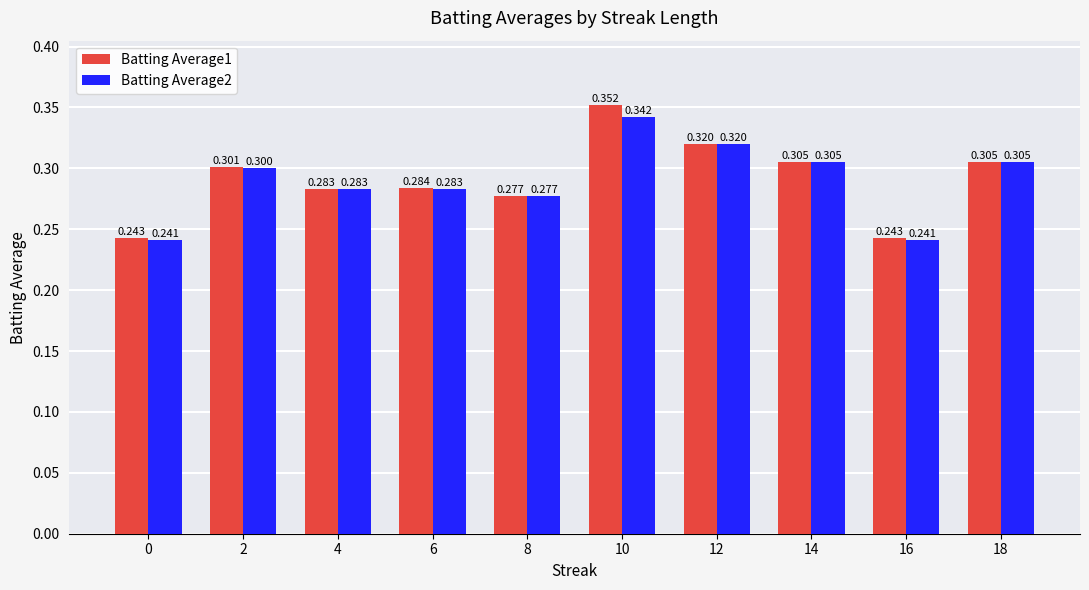

Which series changed the most between 0 and 8?

Batting Average2